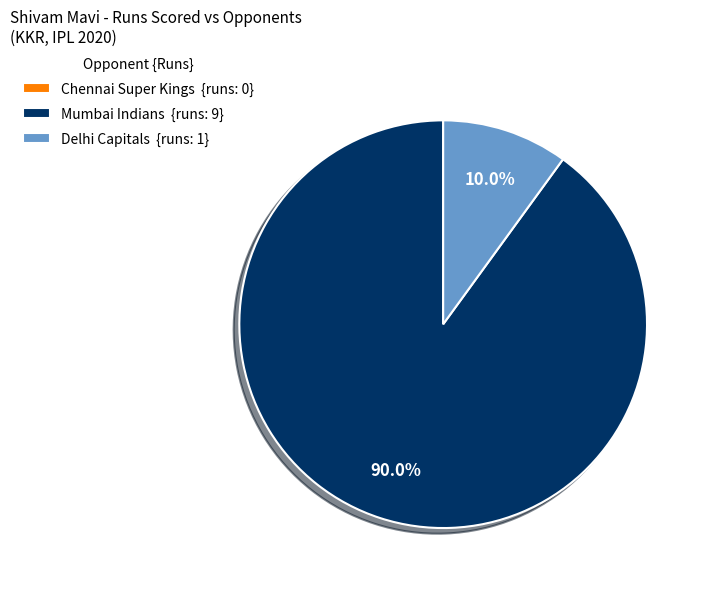

Which slice represents more than half of the pie?

Mumbai Indians